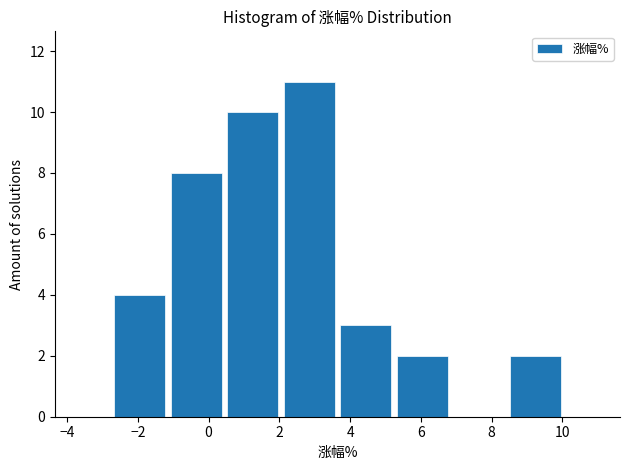

What is the height of the bar covering 0.4 to 2.0 on the x-axis? Neither the bar edges nor the heights are printed on the chart, so give them approximately, as read against the axes.

10